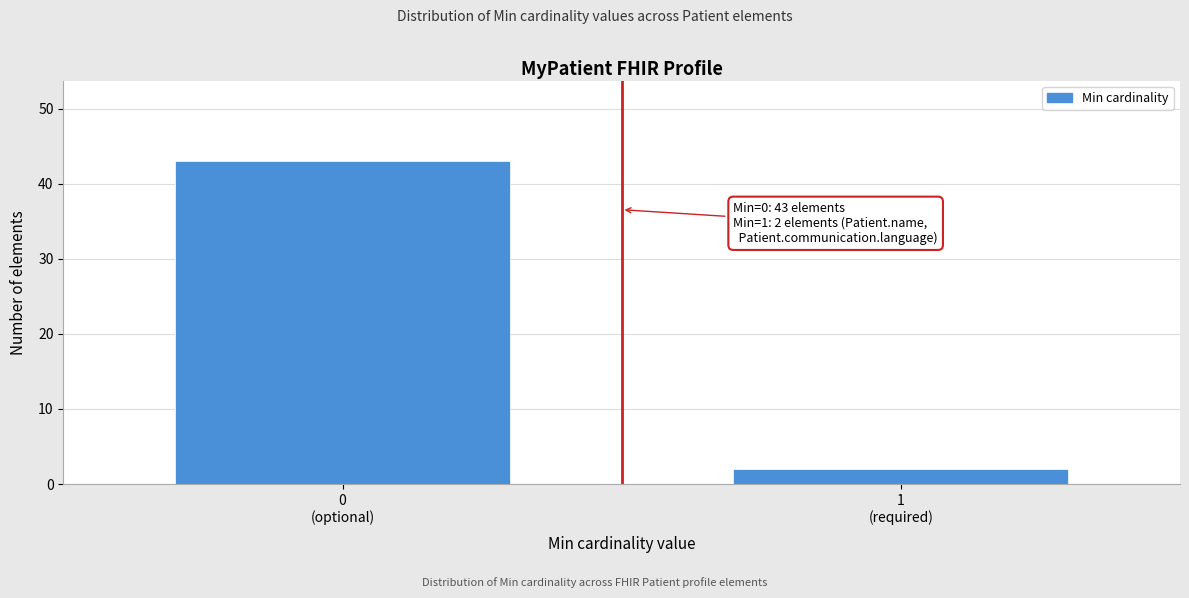

Reading left to right, what are all the values shown in this chart?

43	2